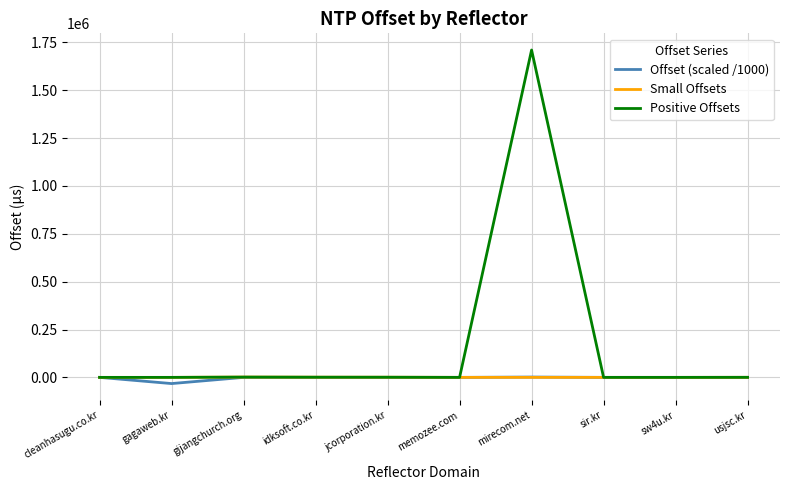

Is it true that Positive Offsets equals 0.0 at gagaweb.kr?

True